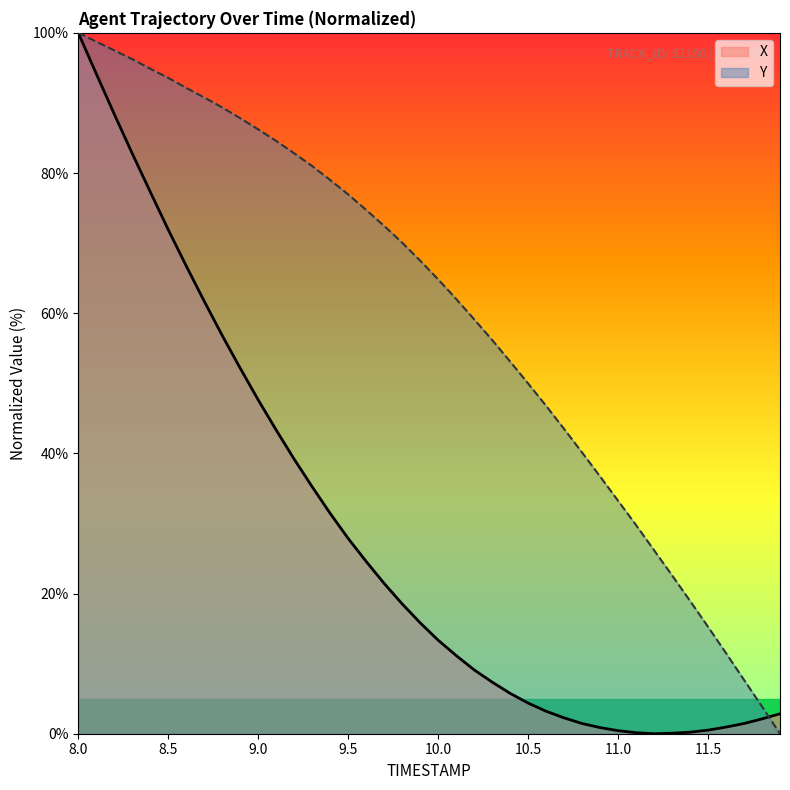

How many data points in Y are above 67?

20